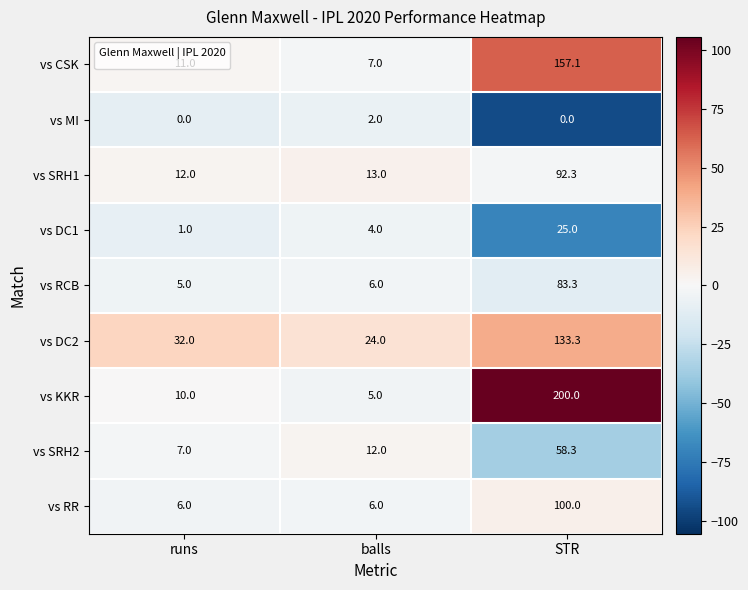

What is the total value across all series at STR?

849.3